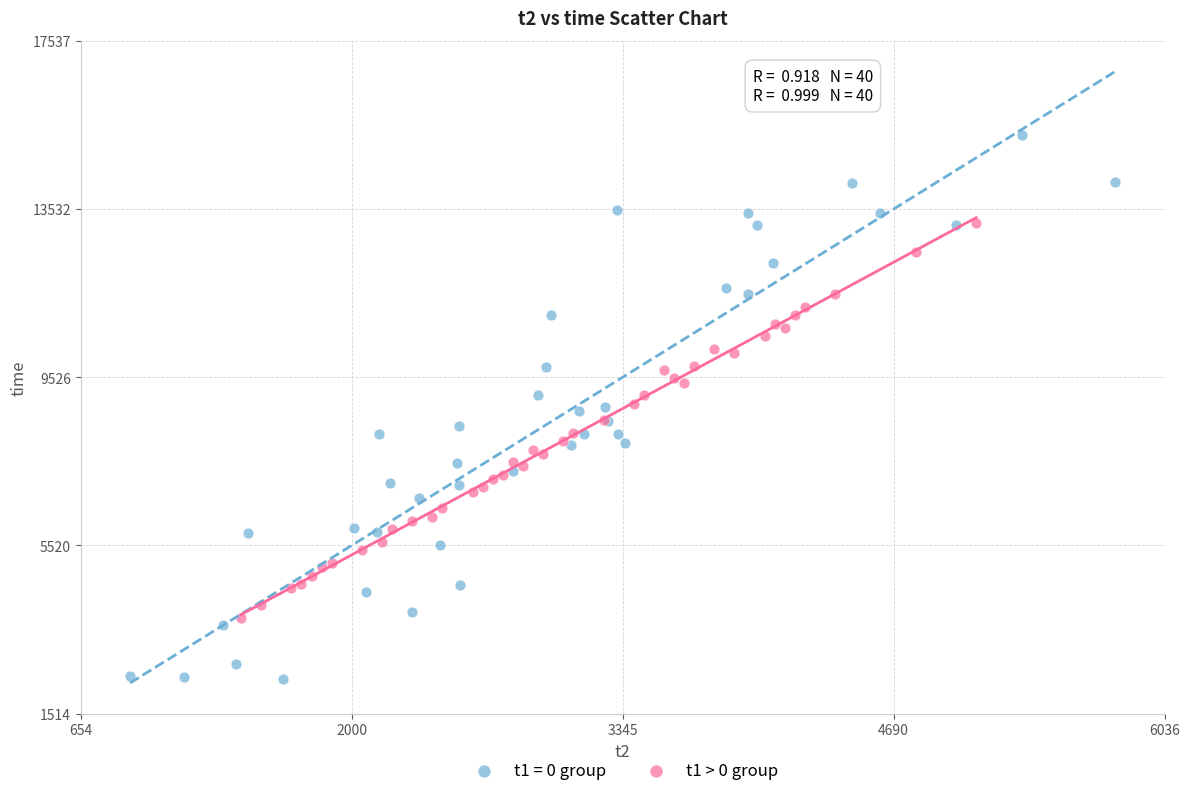

Which series contains the lowest Y value?

t1 = 0 group